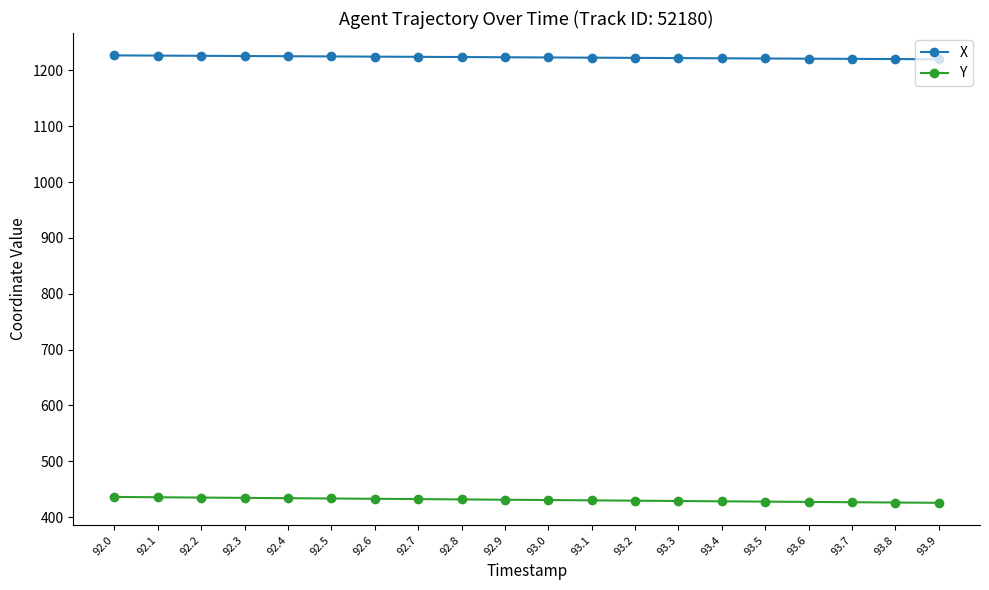

At which label does Y first exceed 431?

92.0